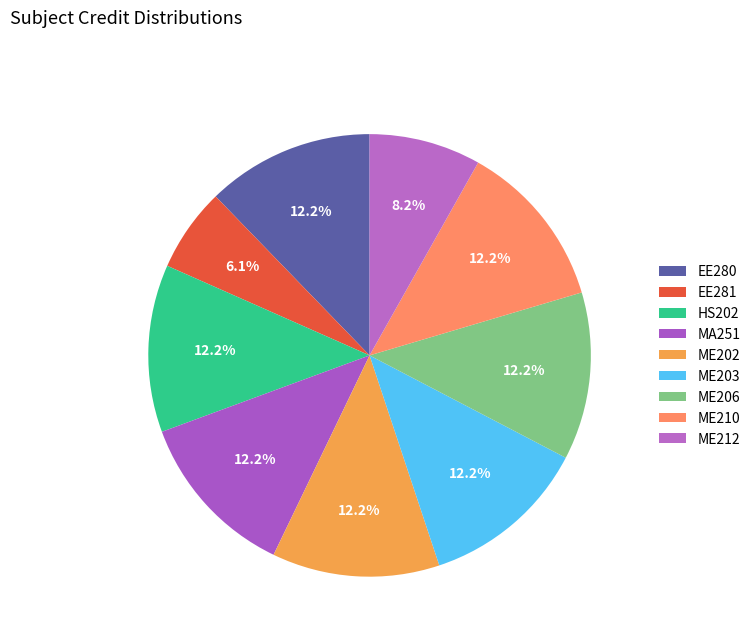

Count the number of slices in the pie.

9